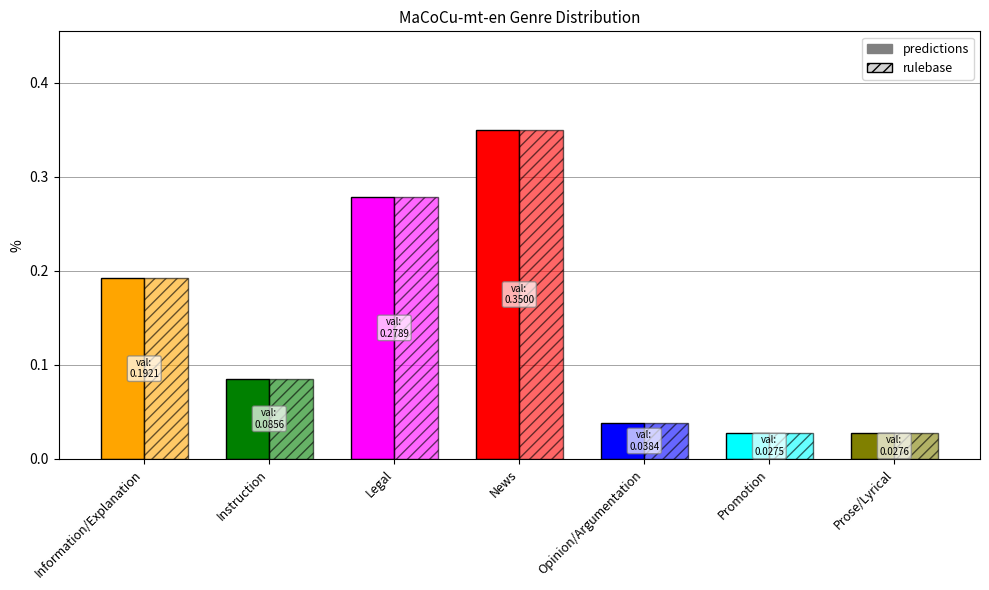

Which series changed the most between Information/Explanation and Opinion/Argumentation?

predictions